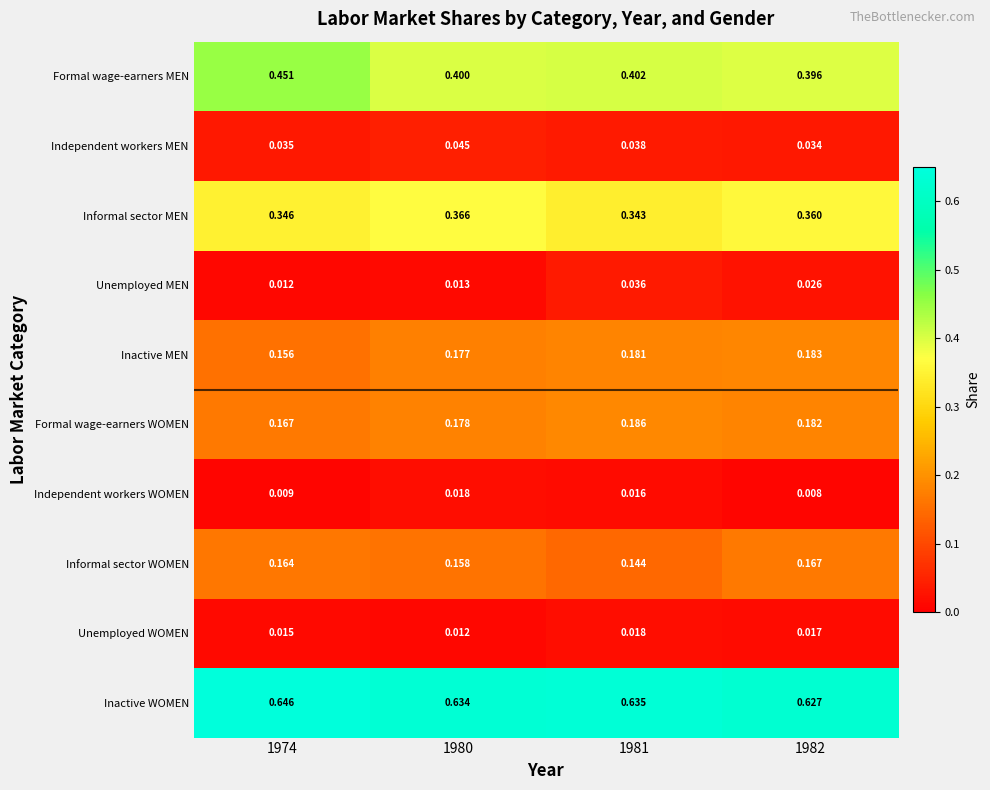

Is the value of Informal sector WOMEN at 1980 greater than the value of Unemployed WOMEN at 1982?

Yes